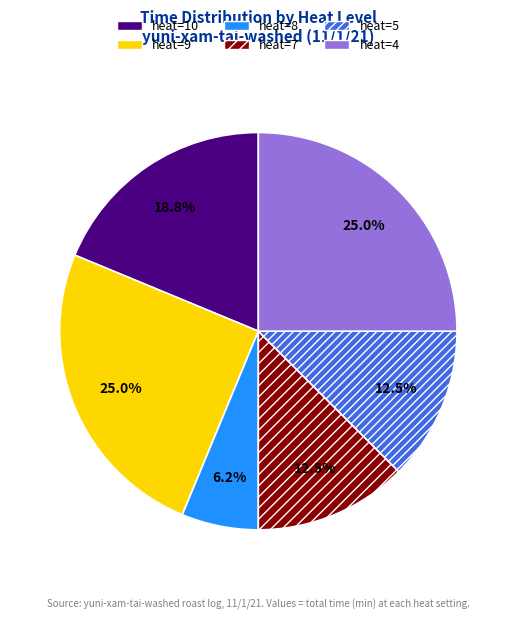

Which category has the smallest portion of the pie?

heat=8